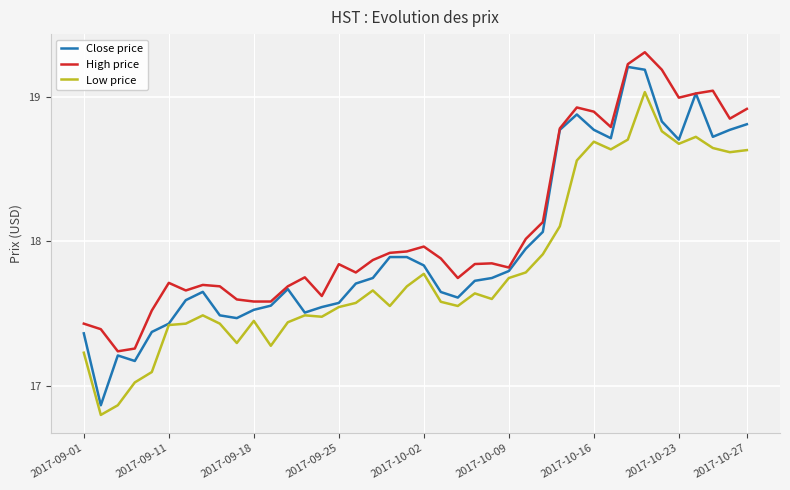

True or false: High price and Low price intersect in this chart.

False